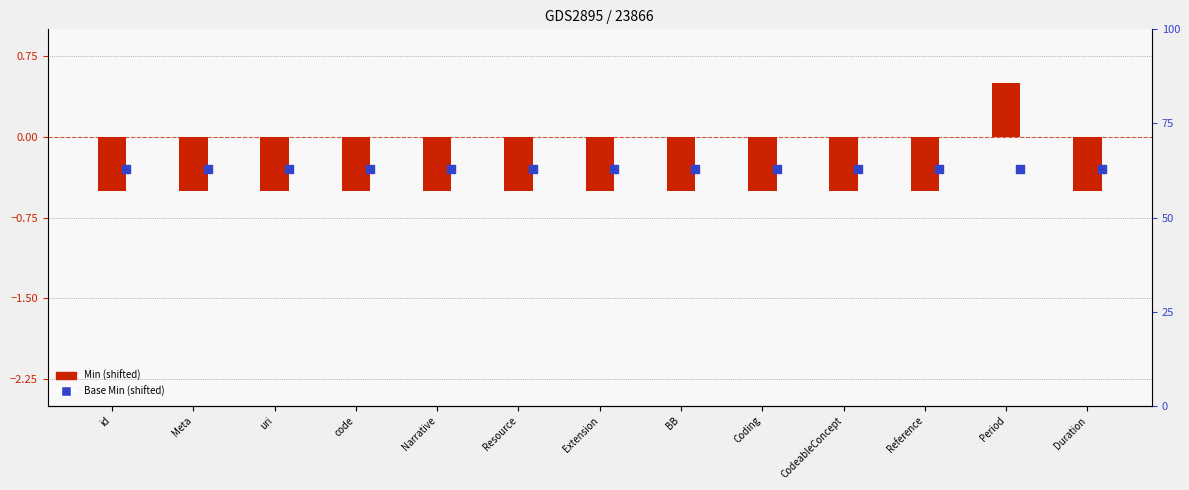

Which series has the largest total across all categories?

Base Min (shifted)